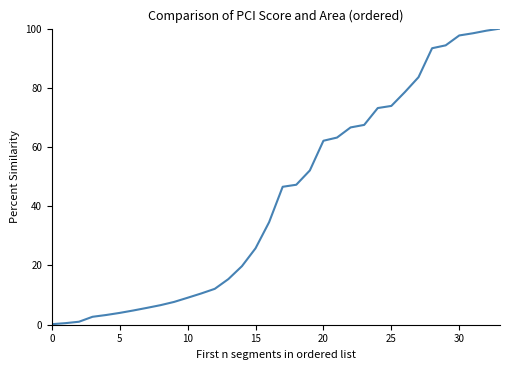

What is the difference between the maximum and minimum values?

99.8